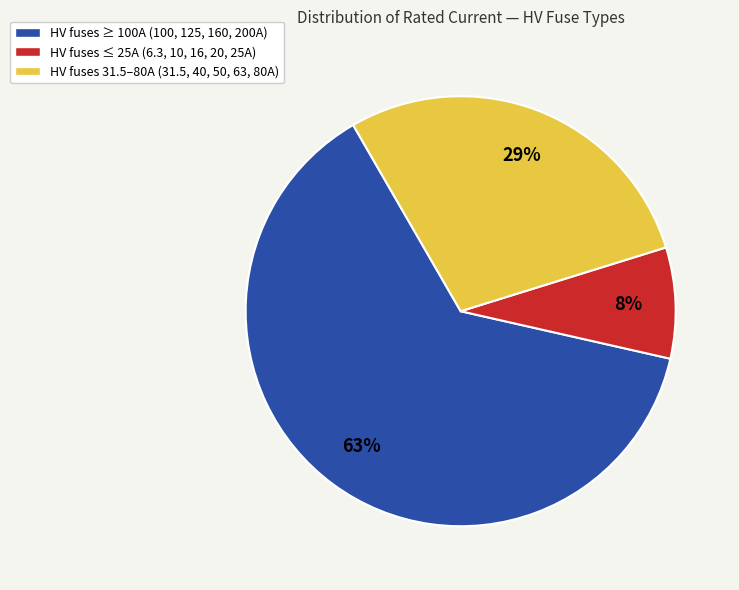

Is the sum of HV fuses 31.5–80A (31.5, 40, 50, 63, 80A) and HV fuses ≤ 25A (6.3, 10, 16, 20, 25A) greater than half?

No